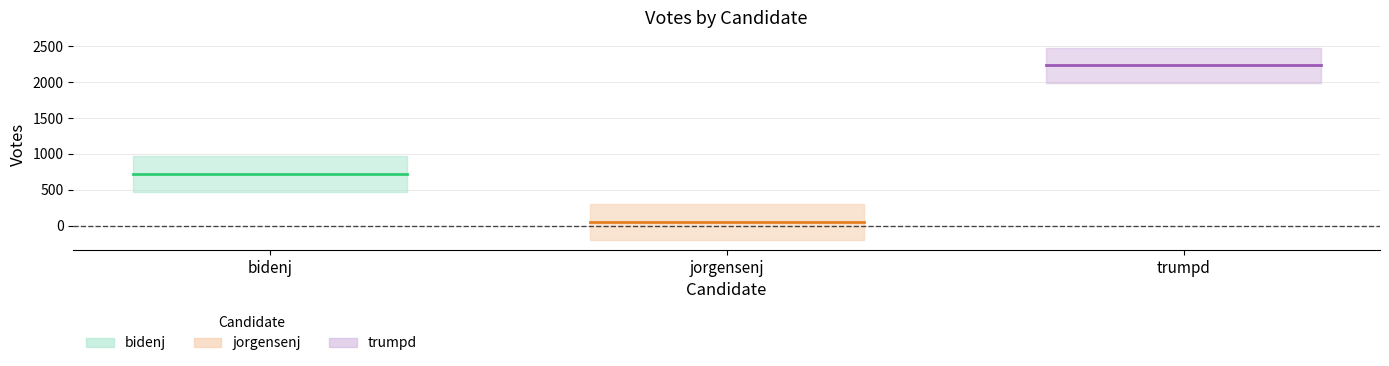

What is the maximum value shown in the chart?

2235